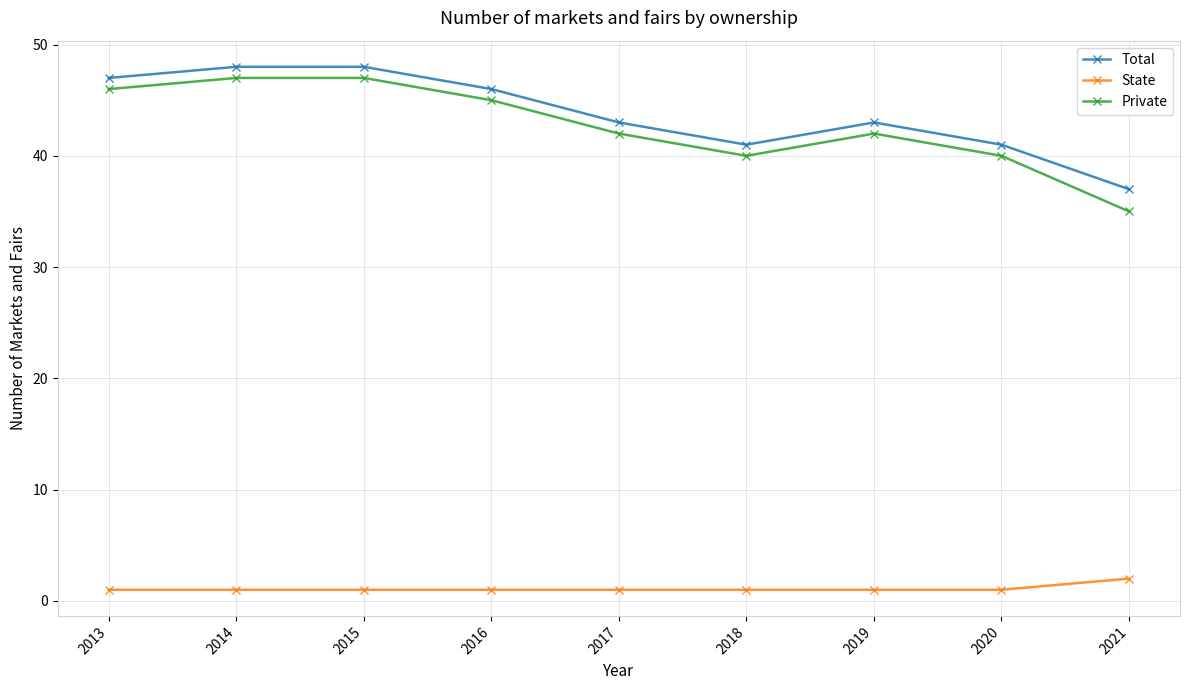

Is it true that Total equals 43 at 2019?

True